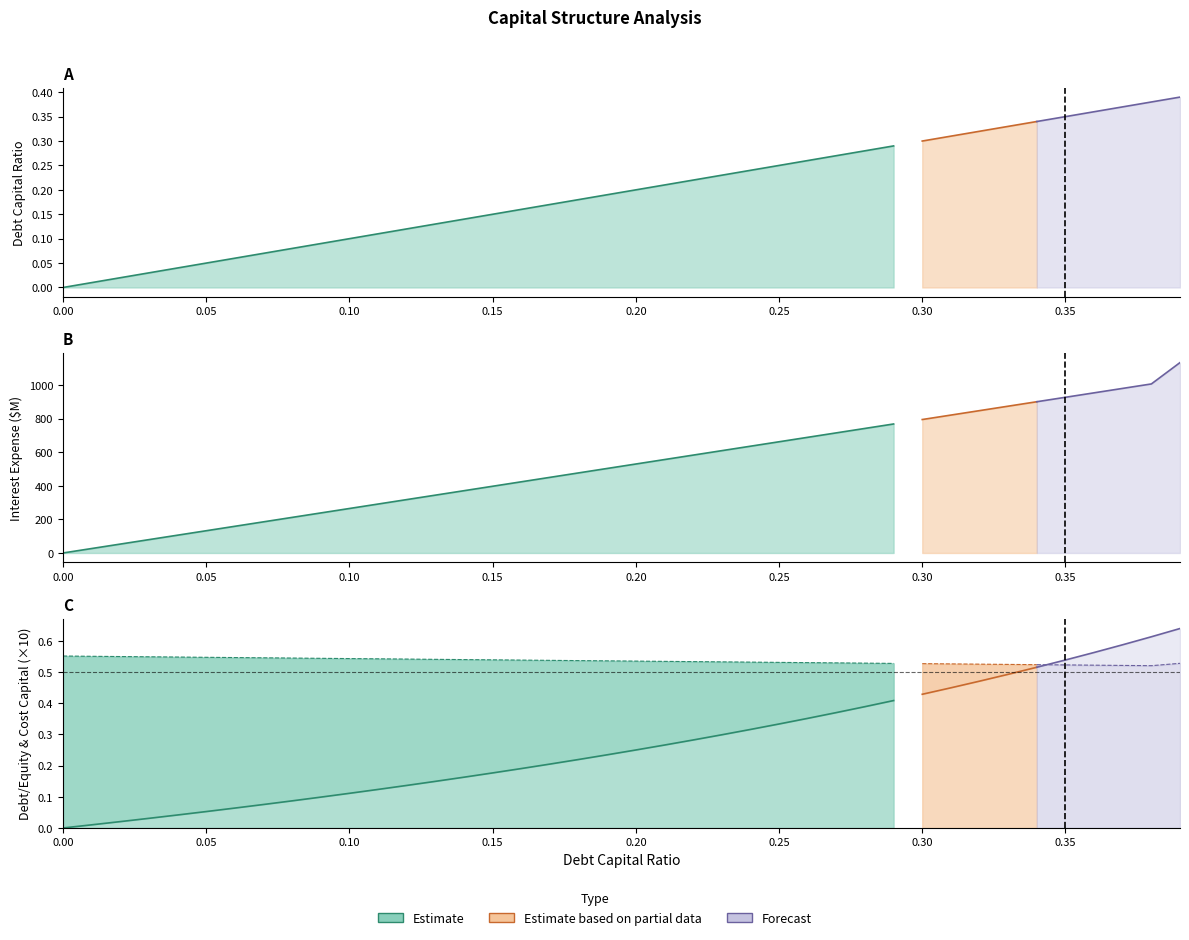

True or false: debt_capital has more than 0 points higher than both neighbors.

False